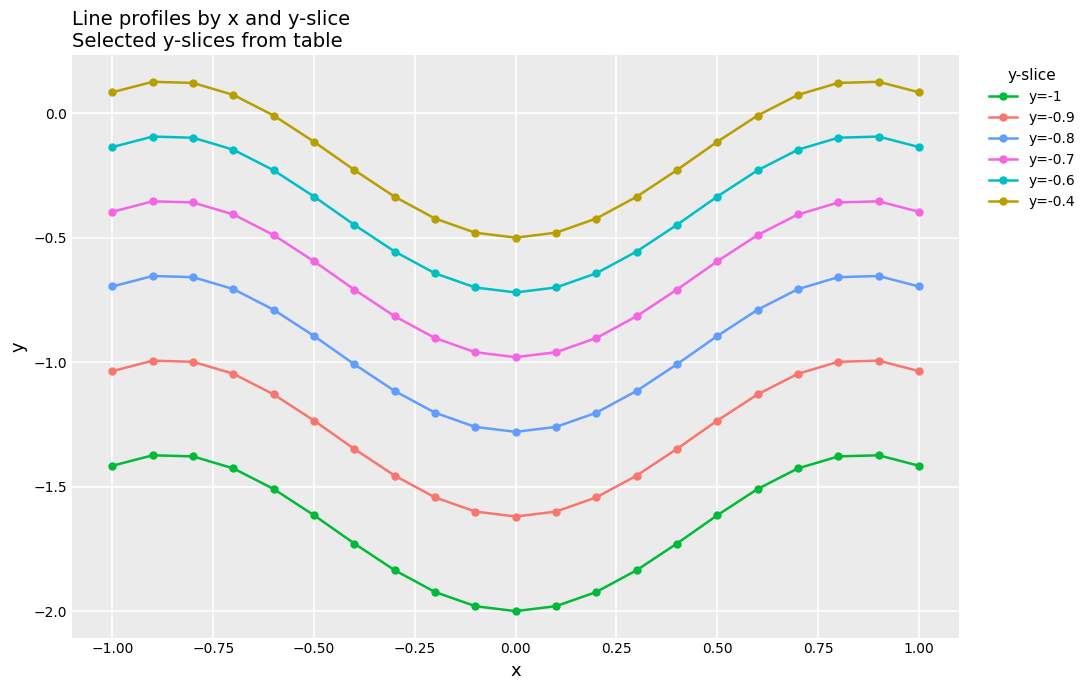

What is the difference between the second highest and second lowest values in the y=-0.4 series?

0.6